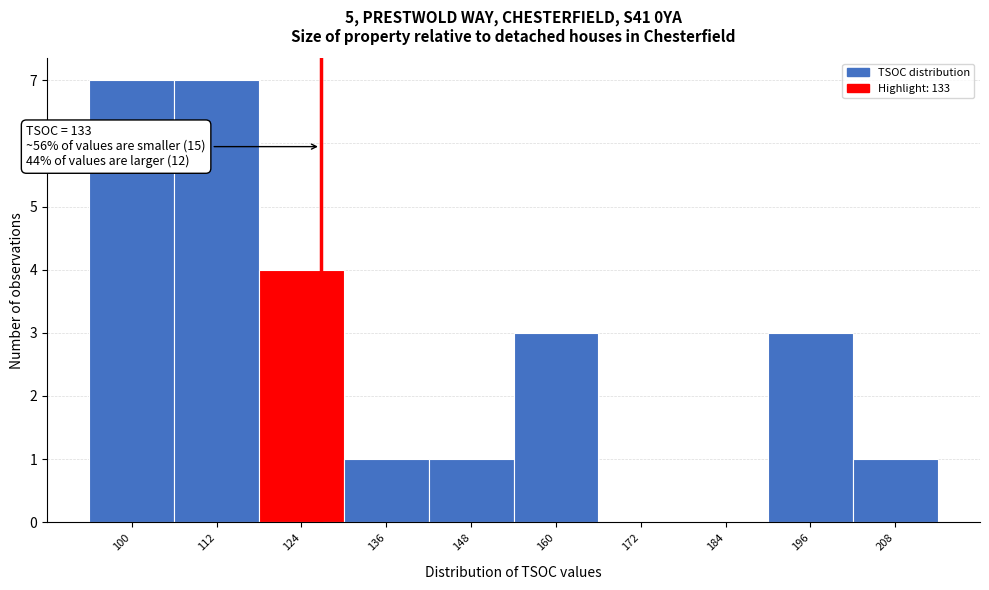

Reading left to right, extract all data points from this chart.

100=7	112=7	124=4	136=1	148=1	160=3	172=0	184=0	196=3	208=1